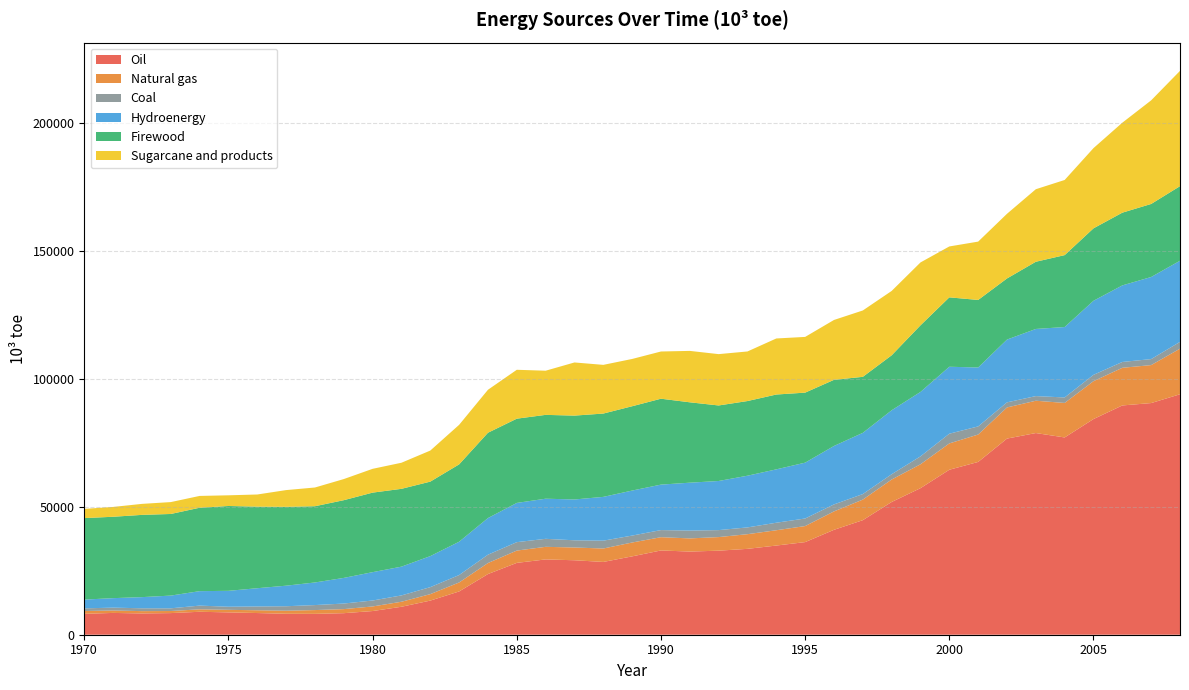

Reading right to left, what are all the values shown in this chart?

Oil: 2008=93977.5	2007=90540.4	2006=89608.2	2005=84292.4	2004=77099.9	2003=78822.1	2002=76656.8	2001=67531.3	2000=64476.6	1999=57281.5	1998=51879.7	1997=44769.8	1996=41000.3	1995=36198.5	1994=34853.4	1993=33561.4	1992=32850.3	1991=32496.9	1990=32934.8	1989=30623.4	1988=28447.7	1987=29103.9	1986=29432.8	1985=28079.5	1984=23711.5	1983=16910.6	1982=13338.1	1981=10928.3	1980=9255.9	1979=8419.0	1978=8154.3	1977=8177.1	1976=8472.6	1975=8727.5	1974=8969.5	1973=8453.5	1972=8313.1	1971=8521.0	1970=8161.6
Natural gas: 2008=17827.9	2007=14842.0	2006=14716.4	2005=14803.4	2004=13491.6	2003=12627.2	2002=12171.6	2001=10709.3	2000=10291.0	1999=9330.9	1998=8773.9	1997=8042.9	1996=7198.2	1995=6267.9	1994=5982.1	1993=5734.3	1992=5309.7	1991=5150.5	1990=5181.2	1989=5419.2	1988=5245.6	1987=4986.1	1986=4921.3	1985=4807.6	1984=4307.9	1983=3510.2	1982=2523.7	1981=1959.7	1980=1795.7	1979=1591.7	1978=1478.9	1977=1211.1	1976=1086.8	1975=998.9	1974=954.5	1973=811.2	1972=910.0	1971=952.8	1970=1102.2
Coal: 2008=2653.9	2007=2343.5	2006=2281.3	2005=2477.9	2004=2145.1	2003=1815.5	2002=1990.8	2001=3174.9	2000=3798.1	1999=3095.2	1998=2071.8	1997=2160.6	1996=2728.9	1995=2957.7	1994=2934.9	1993=2646.9	1992=2726.0	1991=3054.6	1990=2783.3	1989=2706.3	1988=3065.8	1987=2816.2	1986=3126.0	1985=3292.8	1984=3264.4	1983=2903.6	1982=2733.6	1981=2475.5	1980=2321.6	1979=2174.6	1978=1958.3	1977=1743.0	1976=1489.9	1975=1215.7	1974=1458.0	1973=1055.3	1972=1116.0	1971=1108.8	1970=1044.4
Hydroenergy: 2008=31703.0	2007=32085.5	2006=29922.9	2005=28946.4	2004=27520.1	2003=26239.0	2002=24536.5	2001=23028.1	2000=26168.2	1999=25187.9	1998=24997.6	1997=23925.8	1996=22847.0	1995=21827.1	1994=20864.3	1993=20207.5	1992=19199.8	1991=18721.8	1990=17769.8	1989=17596.3	1988=17115.2	1987=15955.2	1986=15681.8	1985=15334.1	1984=14321.3	1983=13021.6	1982=12132.5	1981=11241.3	1980=11081.6	1979=10021.9	1978=8832.6	1977=8036.1	1976=7127.7	1975=6214.2	1974=5646.1	1973=4976.6	1972=4356.8	1971=3713.6	1970=3421.5
Firewood: 2008=29154.1	2007=28547.4	2006=28425.2	2005=28311.3	2004=28107.9	2003=26264.3	2002=23885.5	2001=26396.7	2000=27122.5	1999=26030.7	1998=21485.4	1997=21892.2	1996=25846.2	1995=27366.1	1994=29244.3	1993=29180.5	1992=29517.0	1991=31413.0	1990=33572.7	1989=32953.1	1988=32565.2	1987=32776.8	1986=32766.0	1985=32924.9	1984=33339.6	1983=30233.4	1982=29108.8	1981=30415.0	1980=31083.3	1979=30374.7	1978=29794.3	1977=30822.1	1976=31881.9	1975=33153.9	1974=32598.6	1973=31897.4	1972=32143.1	1971=31807.2	1970=31851.5
Sugarcane and products: 2008=45061.3	2007=40496.9	2006=35166.6	2005=31354.0	2004=29367.0	2003=28348.3	2002=25271.8	2001=22800.1	2000=19894.6	1999=24575.3	1998=25155.2	1997=25939.1	1996=23397.4	1995=21778.2	1994=21905.4	1993=19377.6	1992=20063.8	1991=20093.2	1990=18451.3	1989=18479.8	1988=19031.5	1987=20771.6	1986=17256.5	1985=19107.7	1984=16792.9	1983=15455.2	1982=12140.0	1981=10196.4	1980=9301.0	1979=8254.1	1978=7321.9	1977=6538.7	1976=4748.0	1975=4179.5	1974=4618.6	1973=4644.4	1972=4298.4	1971=3841.8	1970=3600.7